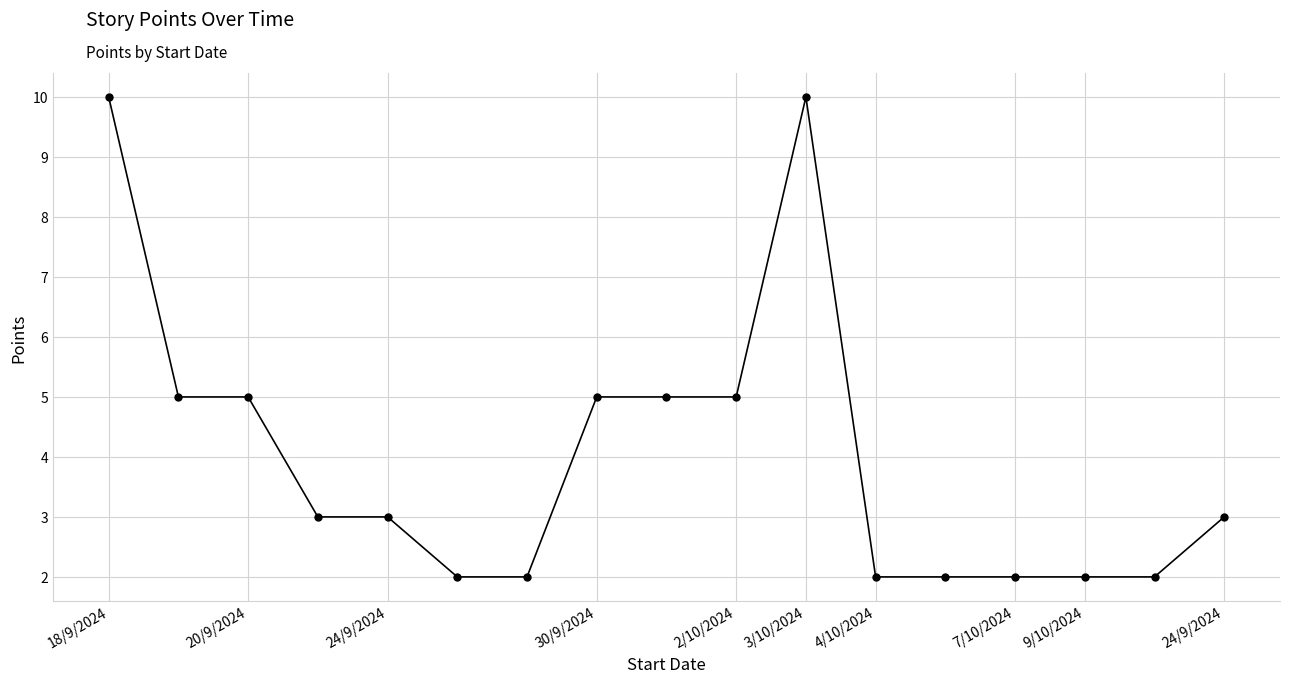

What is the sum of all values?

68